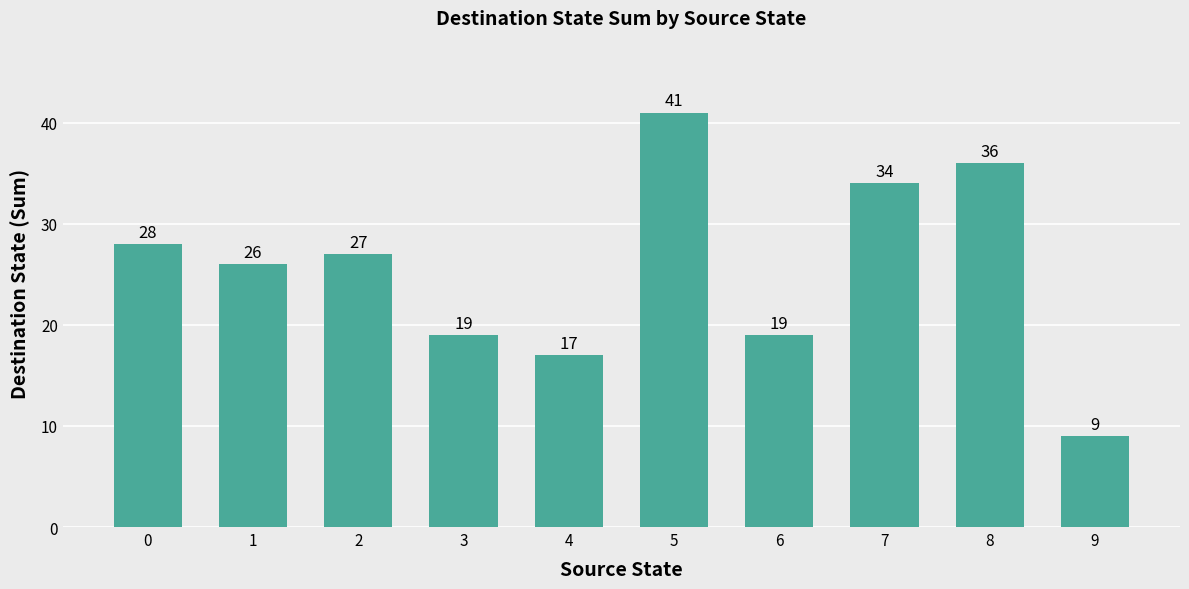

Approximately how many times larger is the value at 2 compared to 0?

1.0